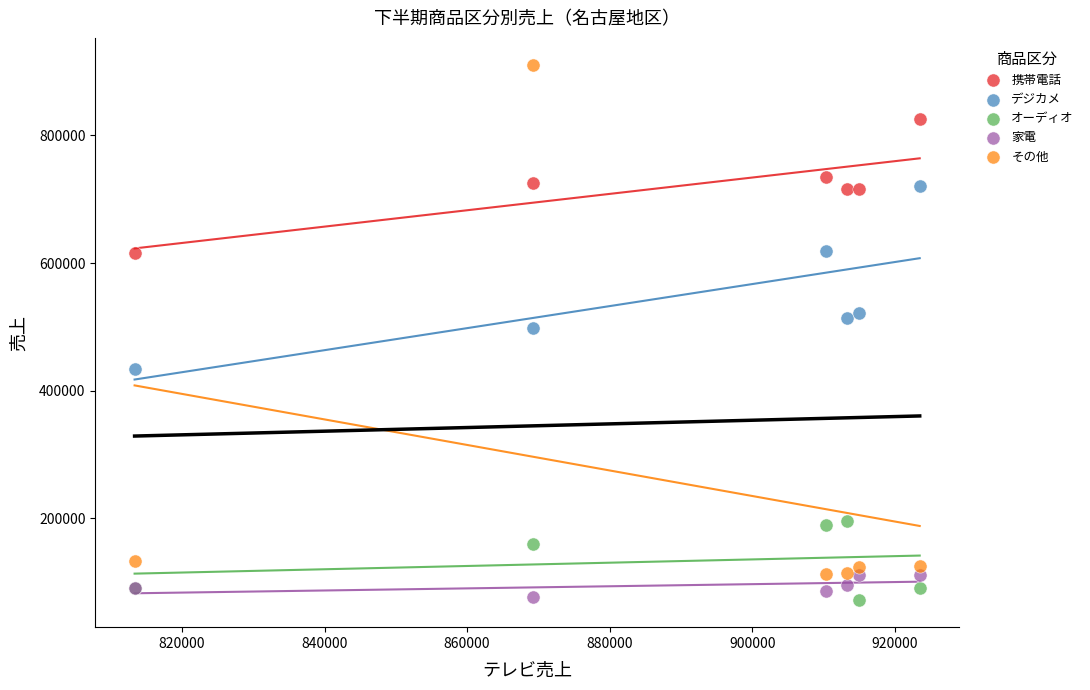

Which series has the widest spread of Y values?

その他